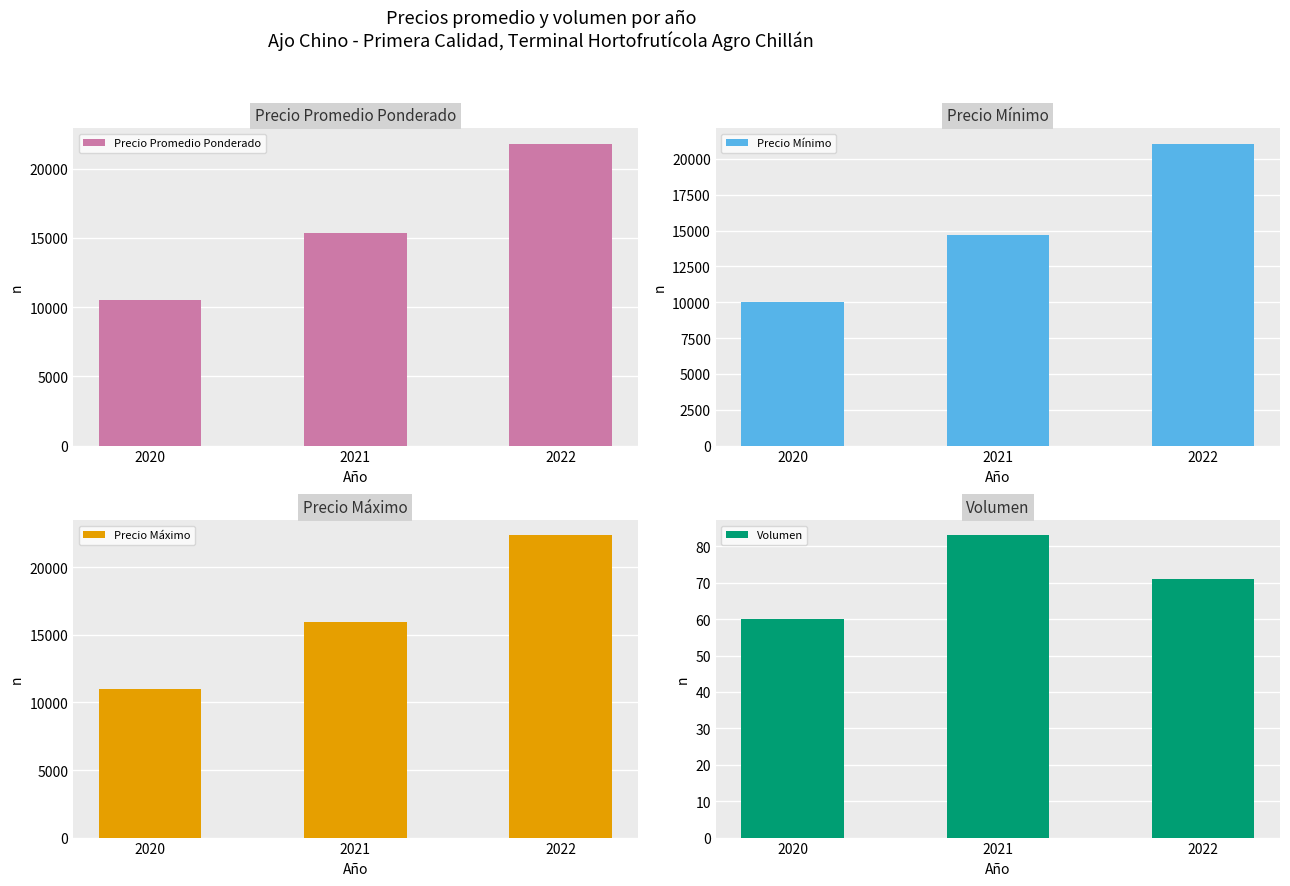

What is the maximum value shown in the chart?

22357